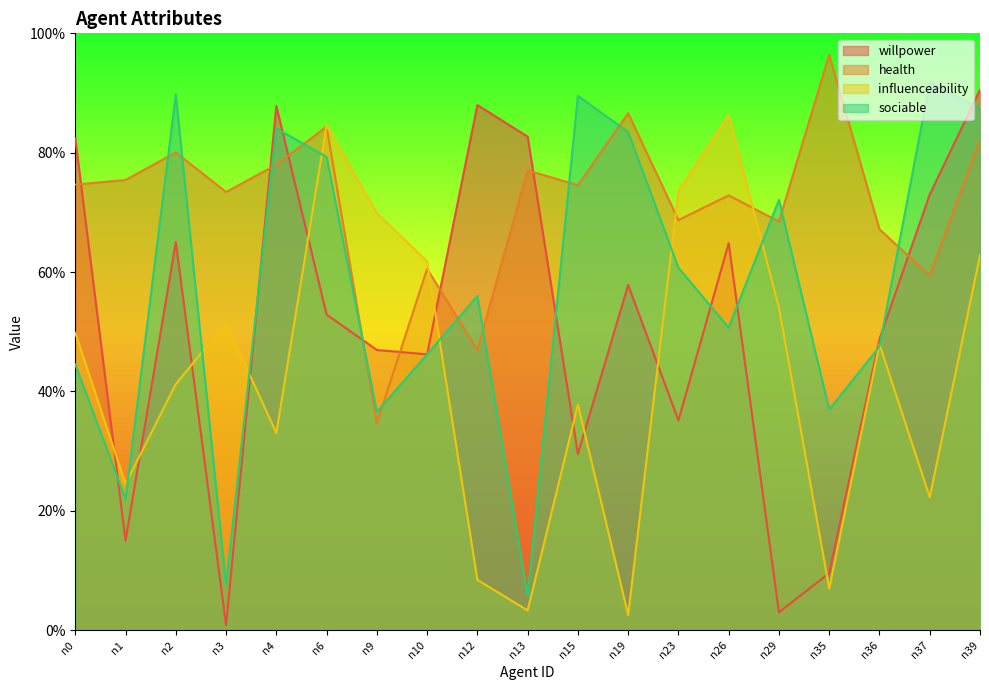

What is the sum of all health values?

13.6